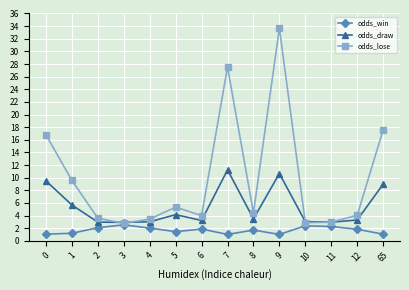

True or false: odds_win and odds_draw intersect in this chart.

False